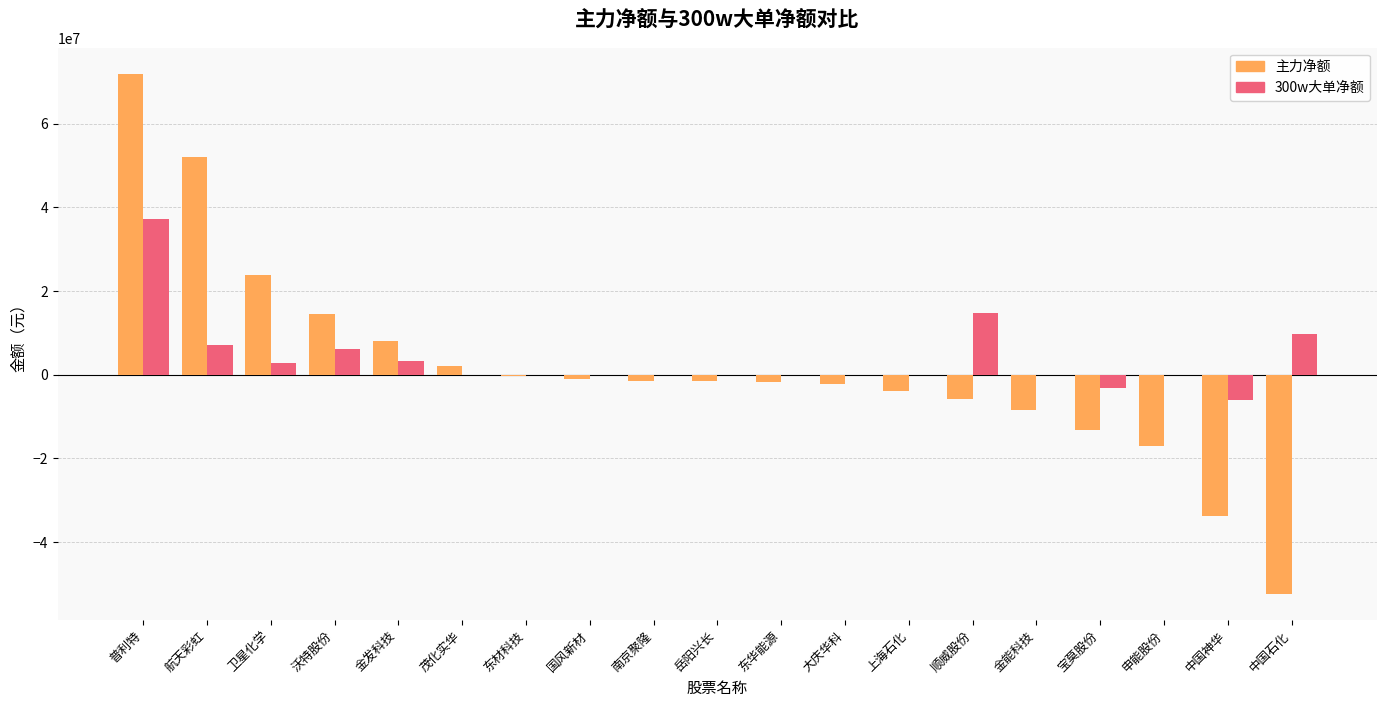

Does the chart contain stacked bars?

No